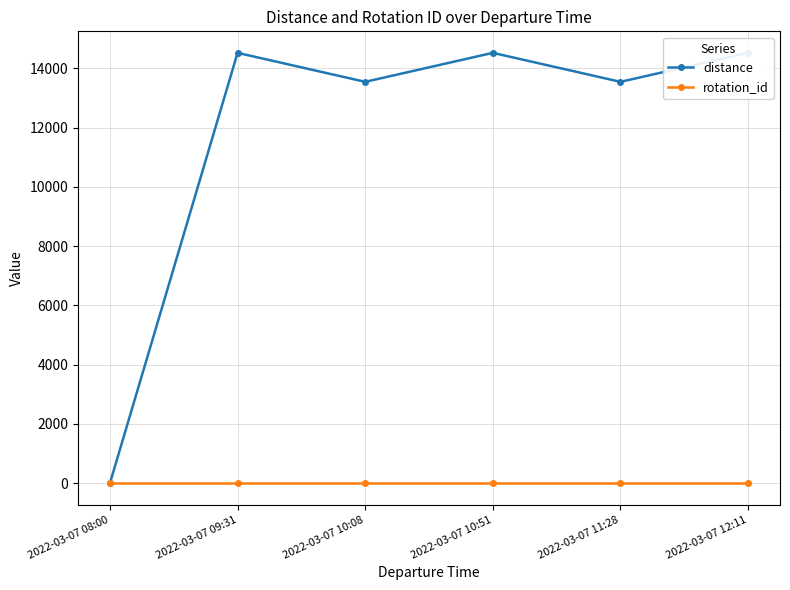

What is the greatest value displayed?

14519.0